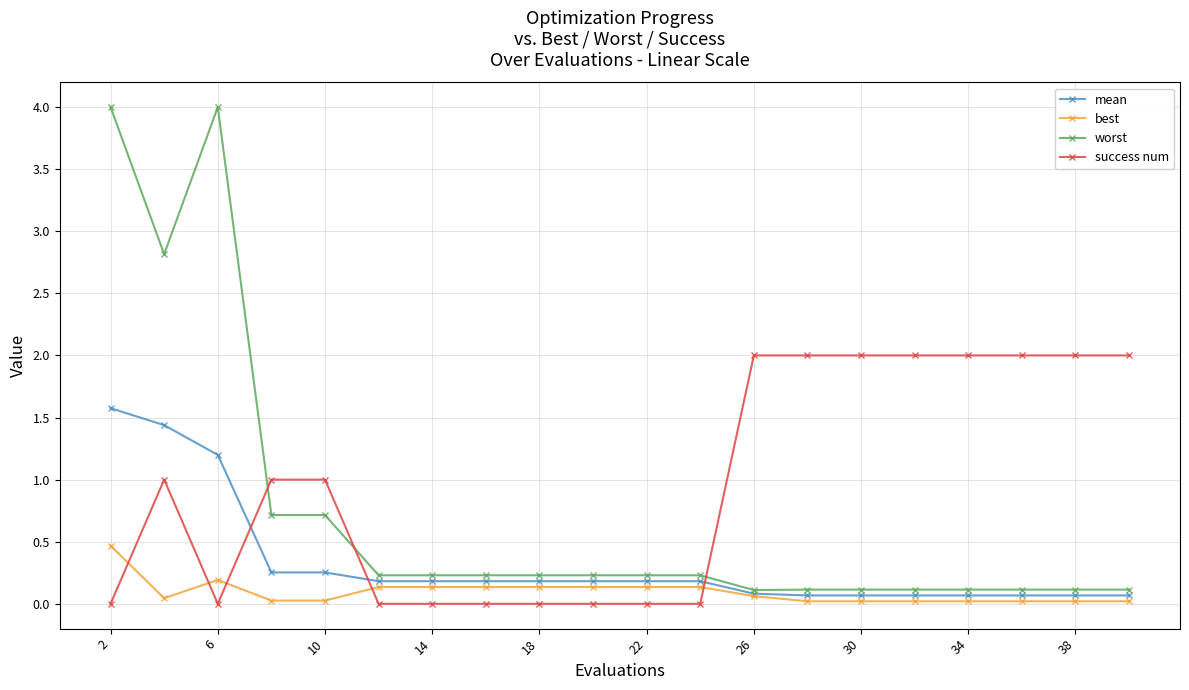

Which series has the largest total across all categories?

success num